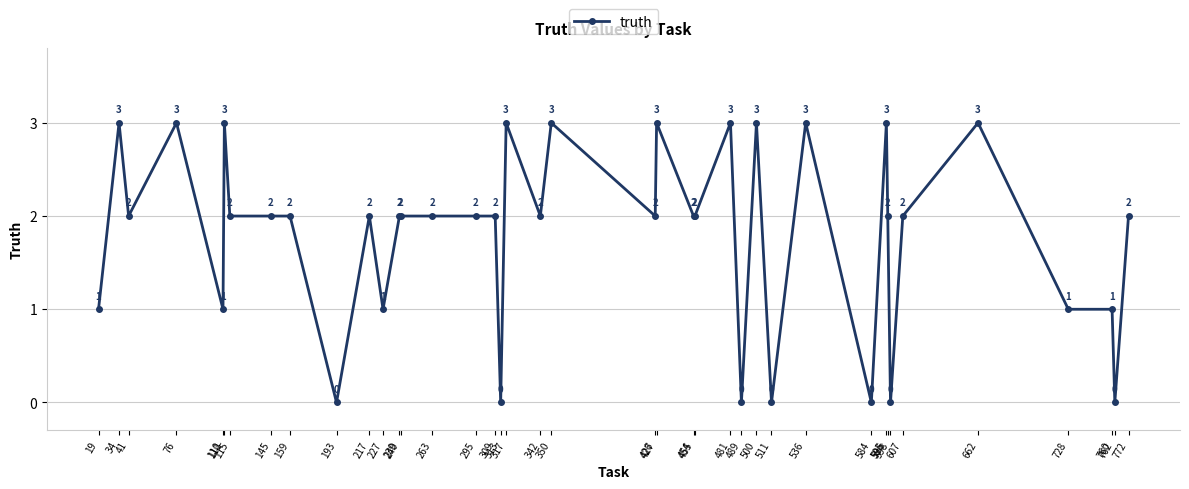

True or false: the data has more than 1 interior local peaks.

True